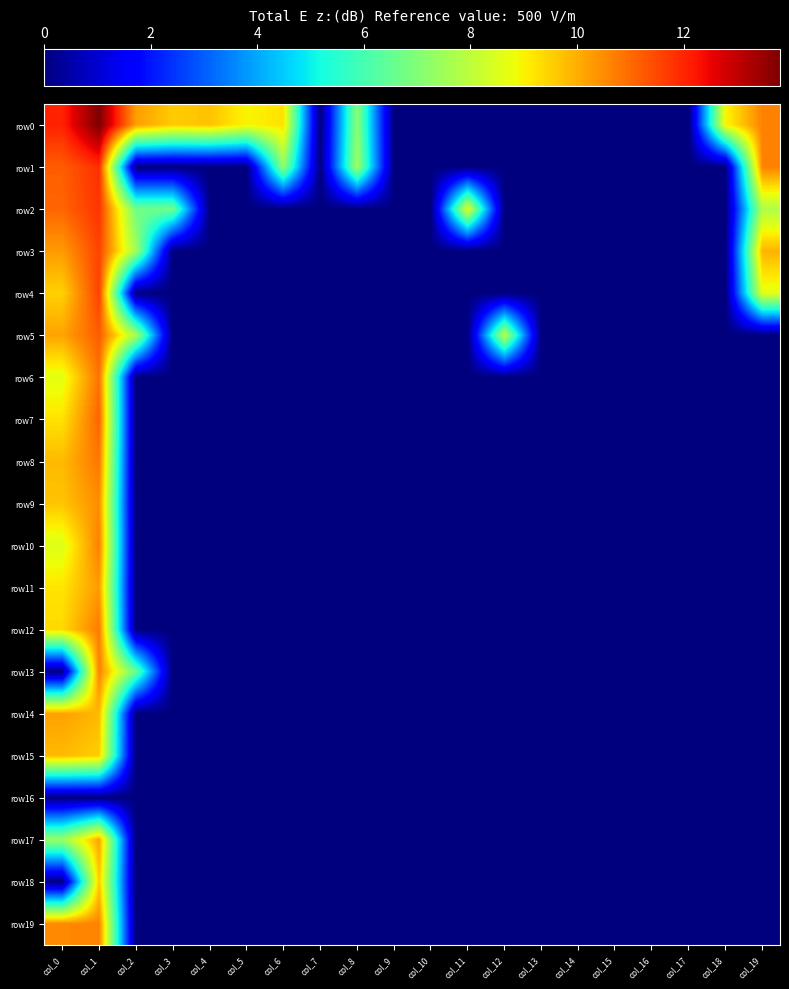

At how many categories does at least one series exceed 2?

12